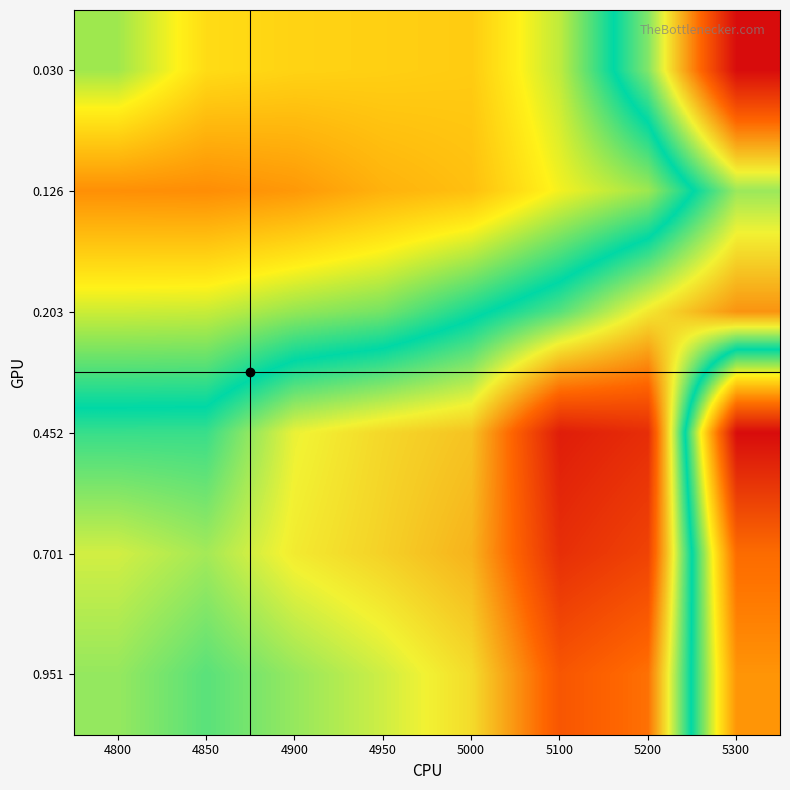

Which has a higher value, 4850 or 4900?

4850